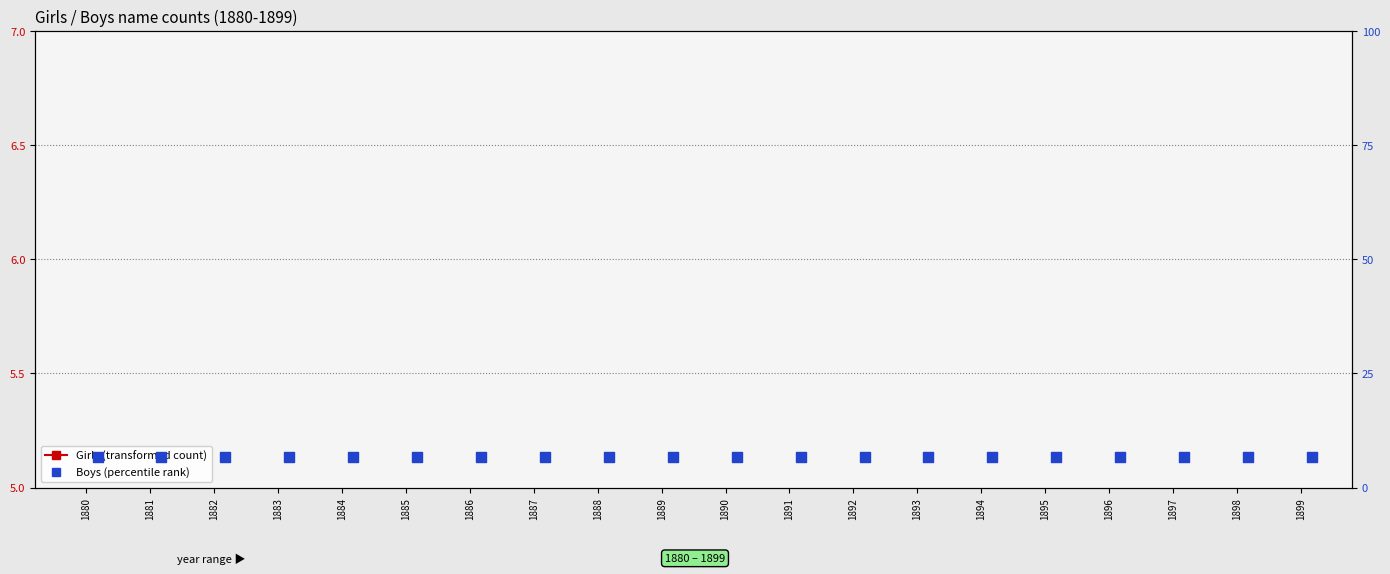

Which series has the largest total across all categories?

Boys (percentile rank)